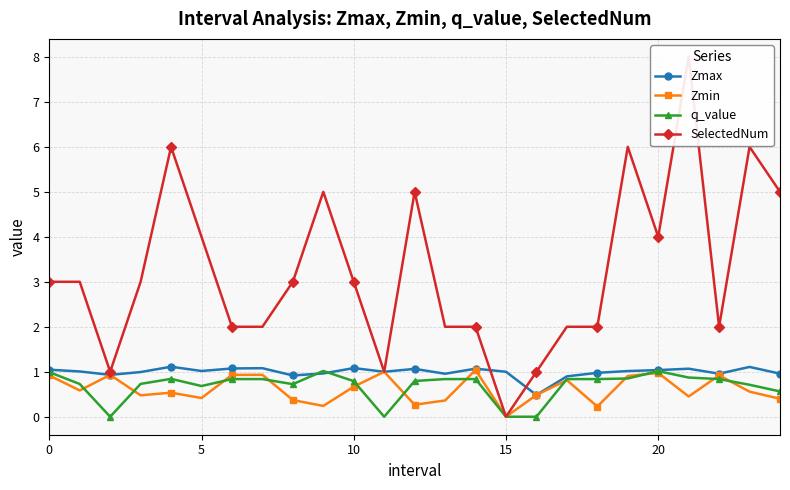

What is the highest value of the Zmin series?

1.0